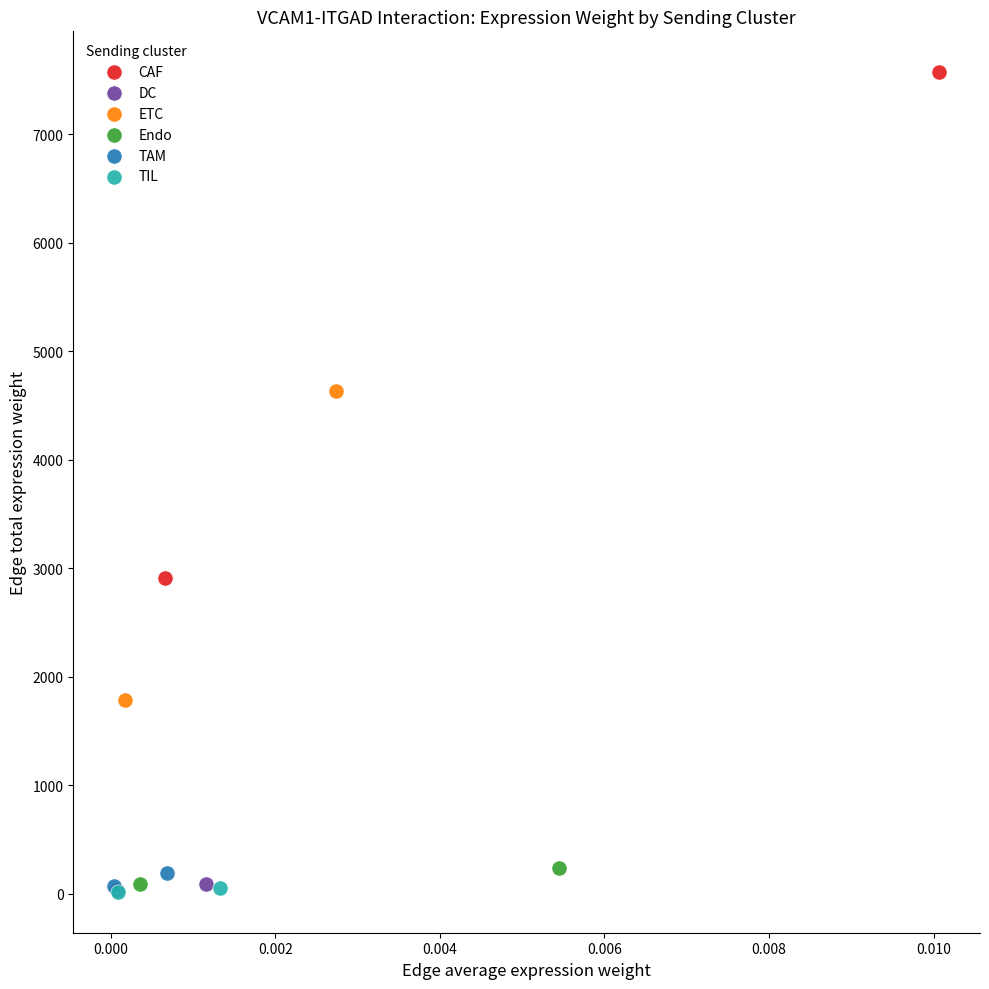

What are all the series names shown in the legend?

CAF, DC, ETC, Endo, TAM, TIL